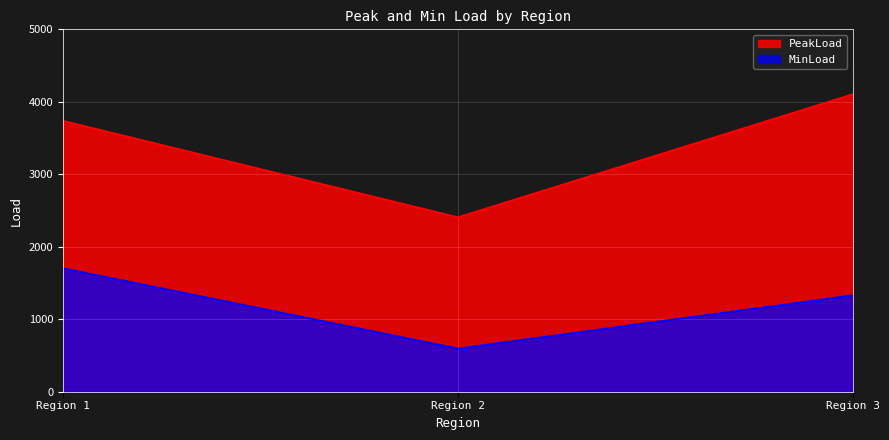

What are all the series names shown in the legend?

PeakLoad, MinLoad